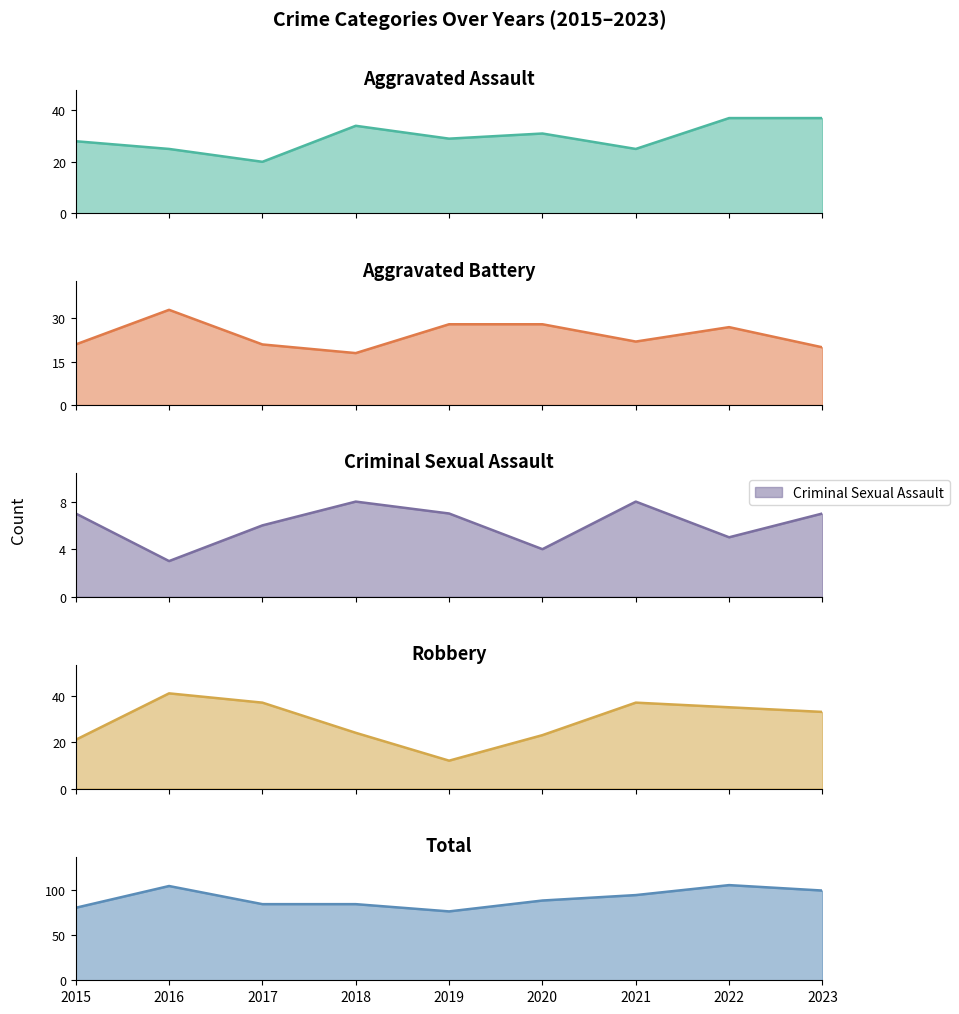

Reading right to left, list all the values displayed in this chart.

Aggravated Assault: 2023=37	2022=37	2021=25	2020=31	2019=29	2018=34	2017=20	2016=25	2015=28
Aggravated Battery: 2023=20	2022=27	2021=22	2020=28	2019=28	2018=18	2017=21	2016=33	2015=21
Criminal Sexual Assault: 2023=7	2022=5	2021=8	2020=4	2019=7	2018=8	2017=6	2016=3	2015=7
Robbery: 2023=33	2022=35	2021=37	2020=23	2019=12	2018=24	2017=37	2016=41	2015=21
Total: 2023=99	2022=105	2021=94	2020=88	2019=76	2018=84	2017=84	2016=104	2015=80